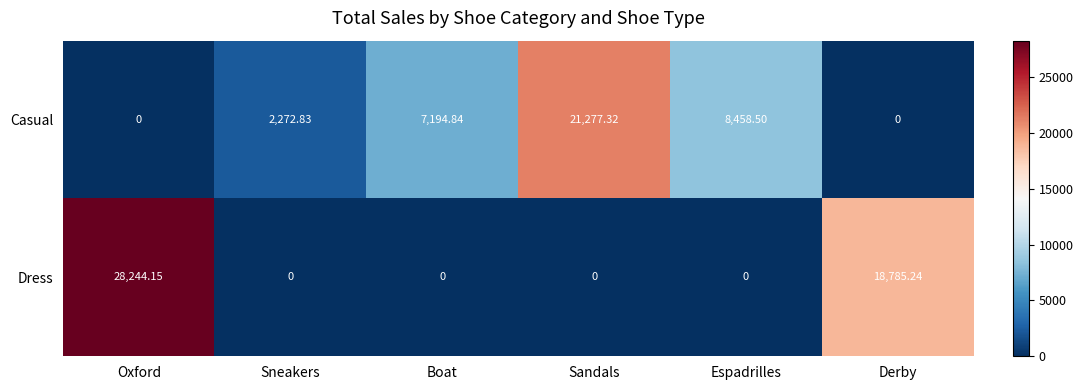

Which category has the highest value across all series?

Oxford